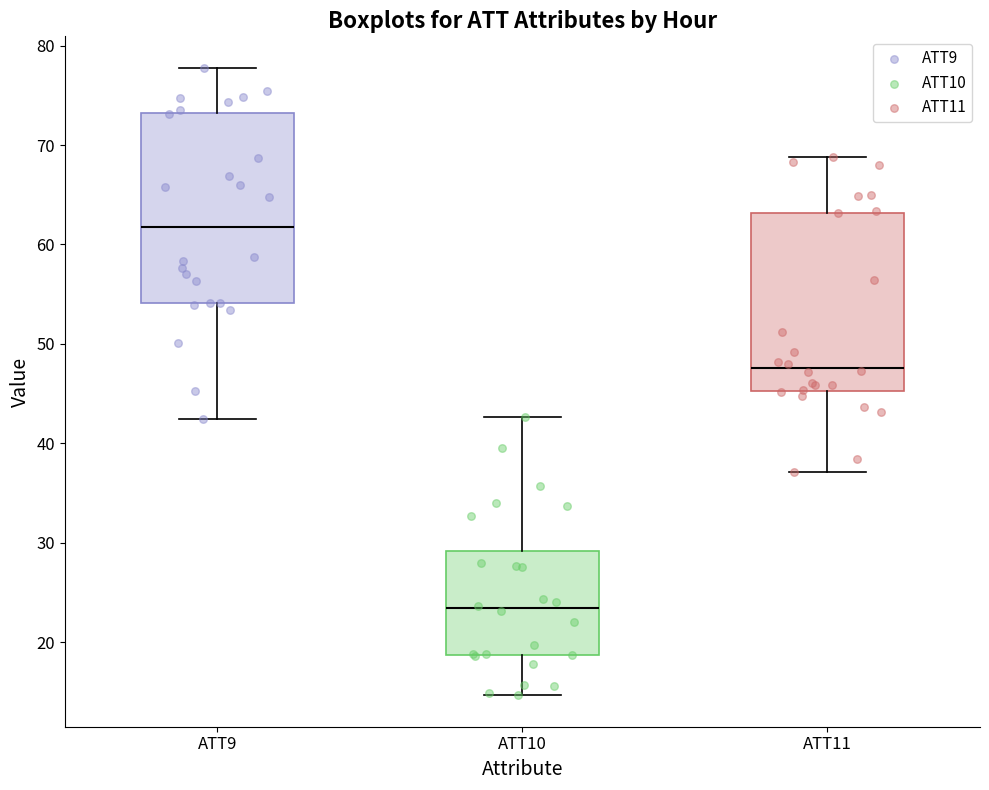

Reading left to right, read every box against the y-axis: the position of its median line, the range the box covers, and the ends of its whiskers. The values are not printed on the chart, so give them approximately, as read against the axis.

ATT9: median 62, box 54 to 73, whiskers 42 to 78
ATT10: median 23, box 19 to 29, whiskers 15 to 43
ATT11: median 48, box 45 to 63, whiskers 37 to 69